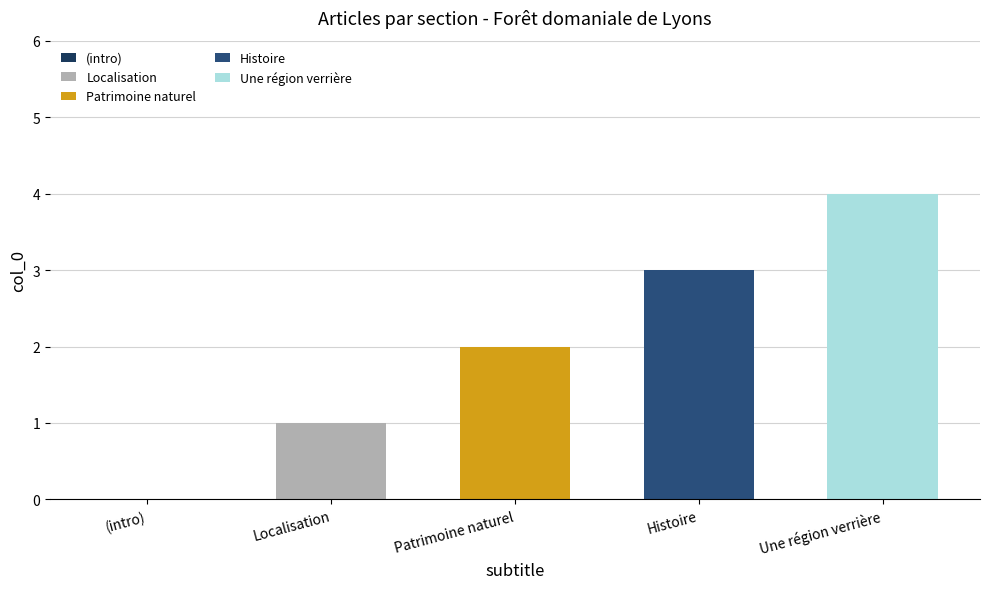

At which label does Localisation reach its peak?

Localisation